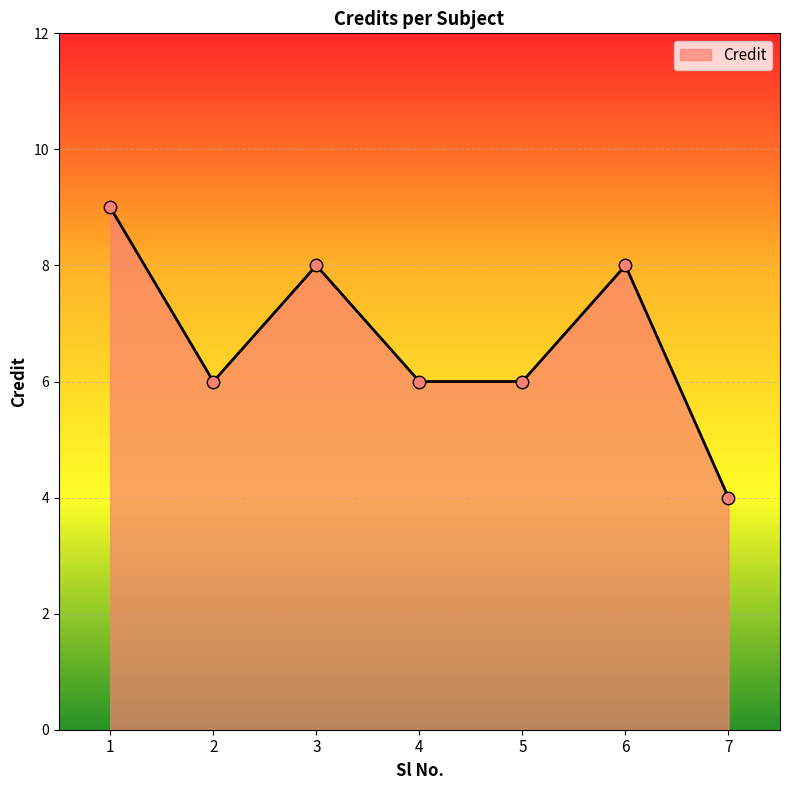

Between 2 and 7, which is larger?

2